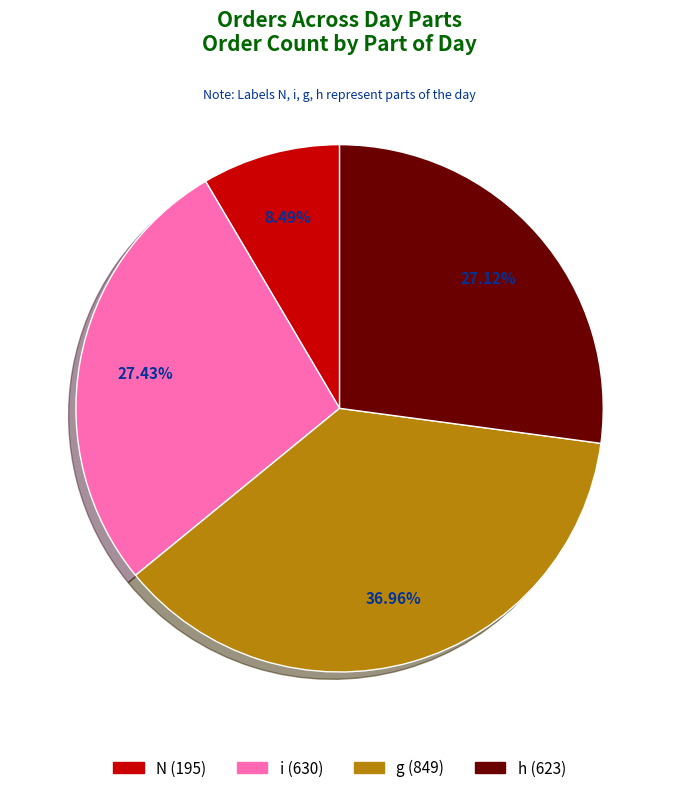

Which has a higher value, h or g?

g